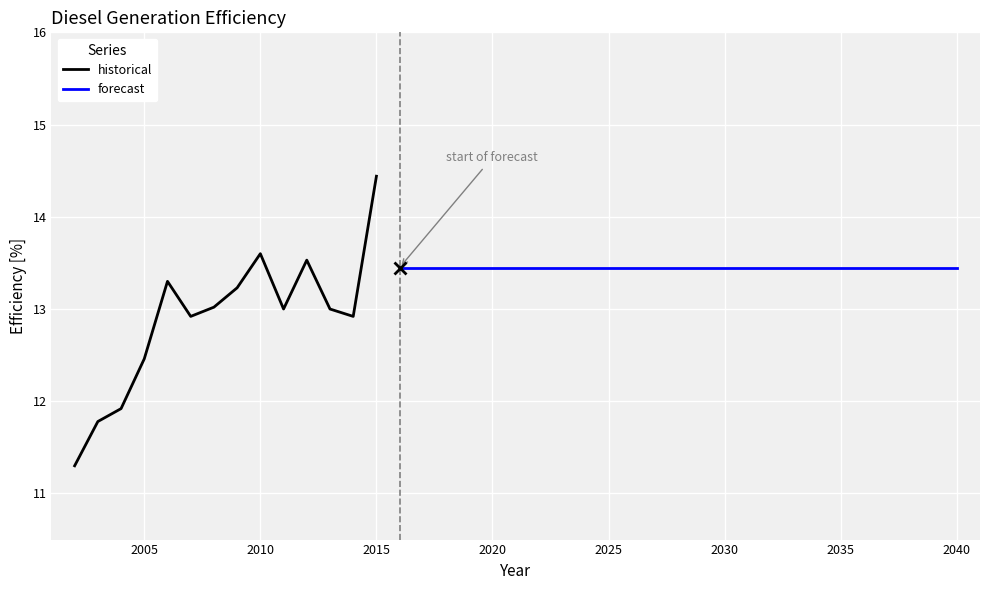

Which category has the highest value in the historical series?

2015